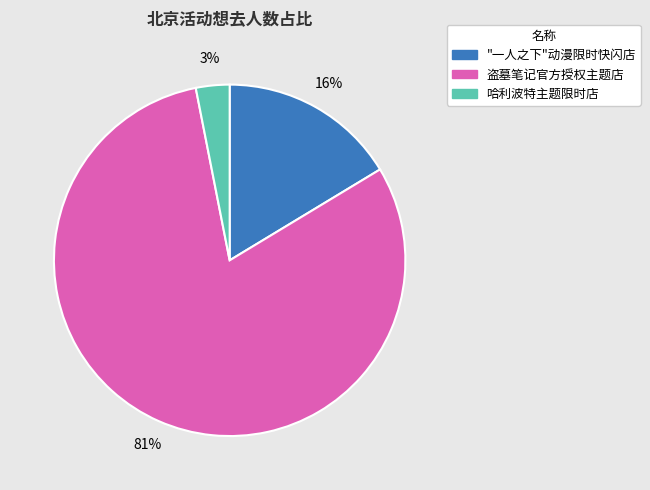

Which category has the biggest portion of the pie?

盗墓笔记官方授权主题店